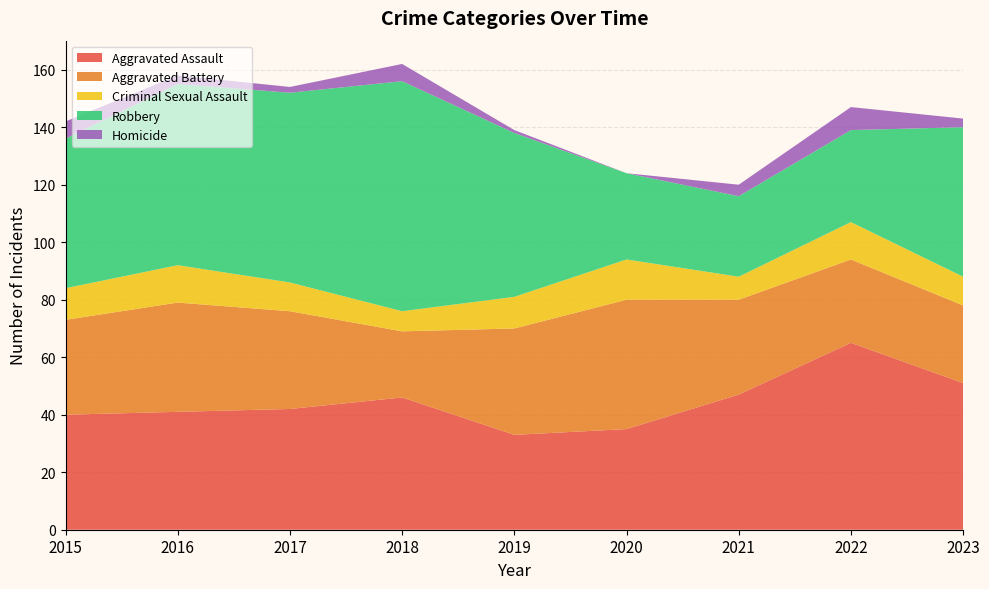

Reading right to left, what are all the values shown in this chart?

Aggravated Assault: 2023=51	2022=65	2021=47	2020=35	2019=33	2018=46	2017=42	2016=41	2015=40
Aggravated Battery: 2023=27	2022=29	2021=33	2020=45	2019=37	2018=23	2017=34	2016=38	2015=33
Criminal Sexual Assault: 2023=10	2022=13	2021=8	2020=14	2019=11	2018=7	2017=10	2016=13	2015=11
Robbery: 2023=52	2022=32	2021=28	2020=30	2019=57	2018=80	2017=66	2016=63	2015=52
Homicide: 2023=3	2022=8	2021=4	2020=0	2019=1	2018=6	2017=2	2016=3	2015=6